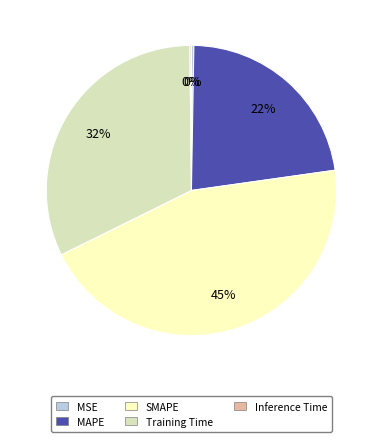

To the nearest percent, what portion does Training Time represent?

32%